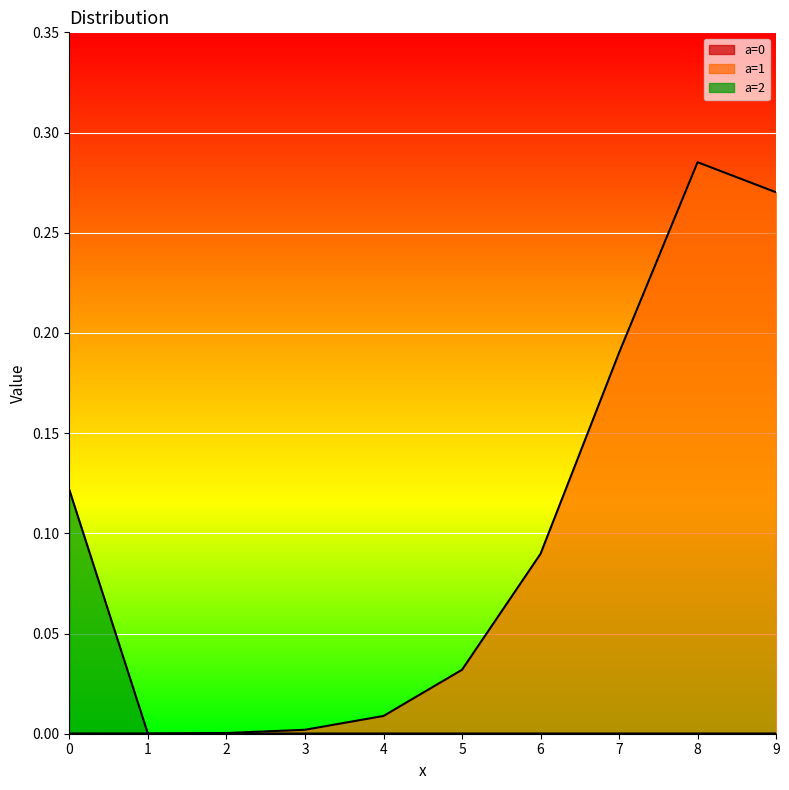

What is the average value of the a=1 series?

0.1